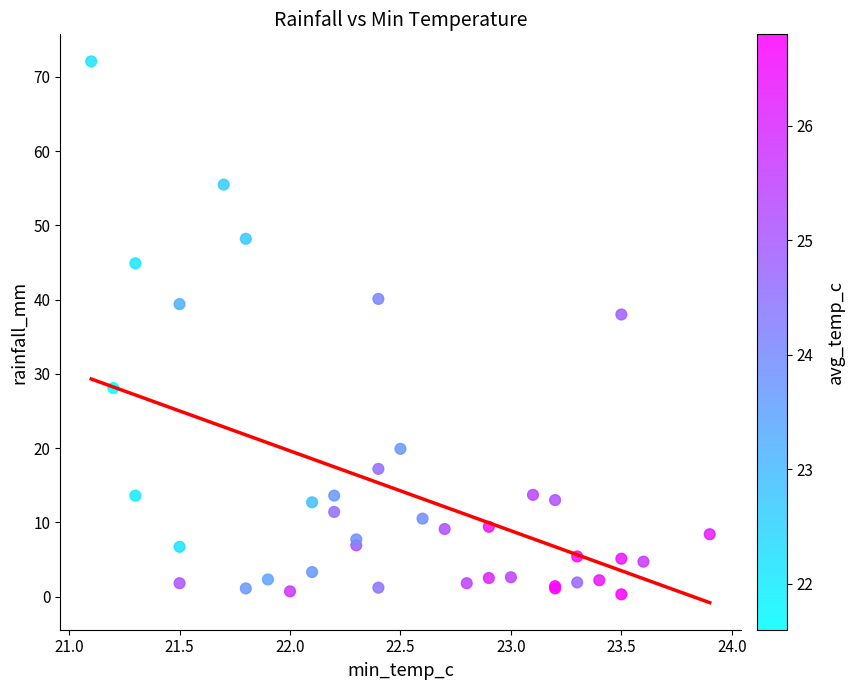

What Y value in the scatter plot is closest to 36?

38.0